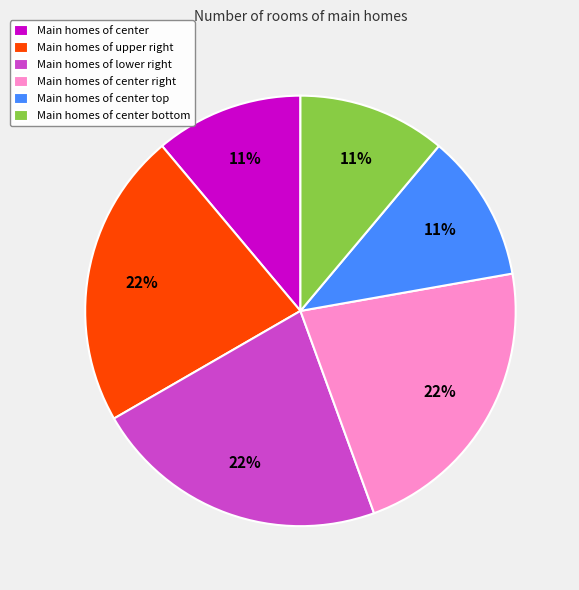

Count the number of slices in the pie.

6